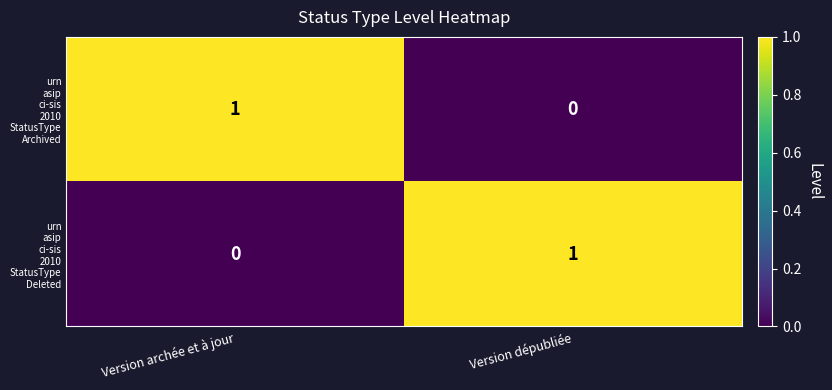

What is the maximum value shown in the chart?

1